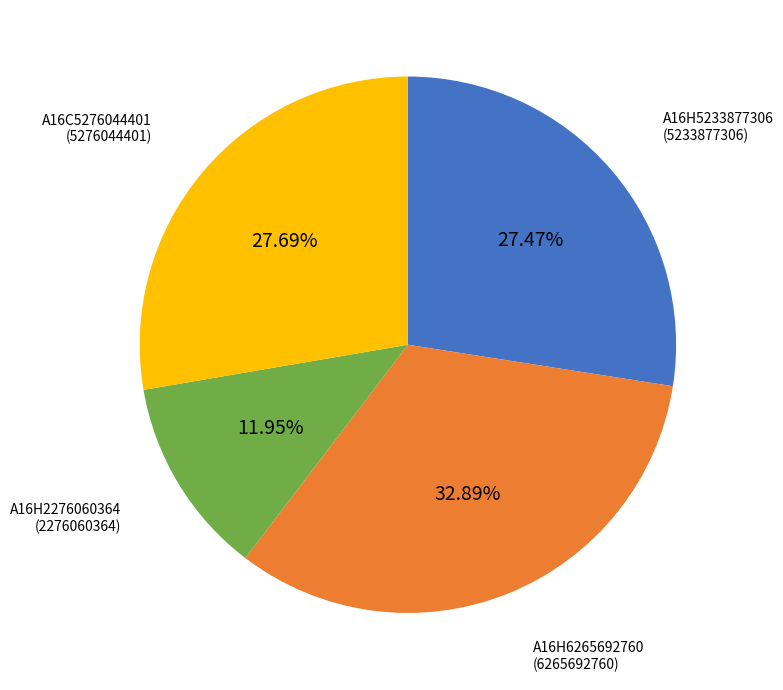

Which slice is the largest?

A16H6265692760